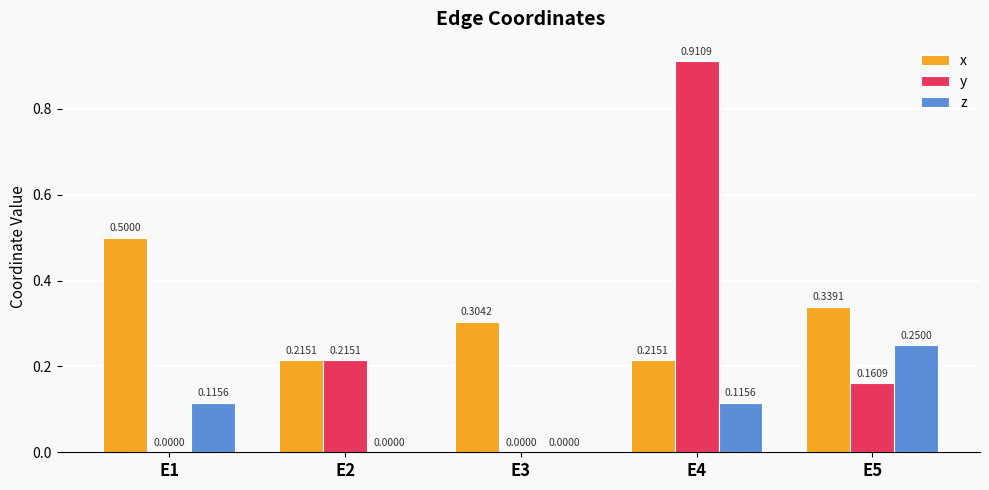

Which series changed the most between E2 and E4?

y